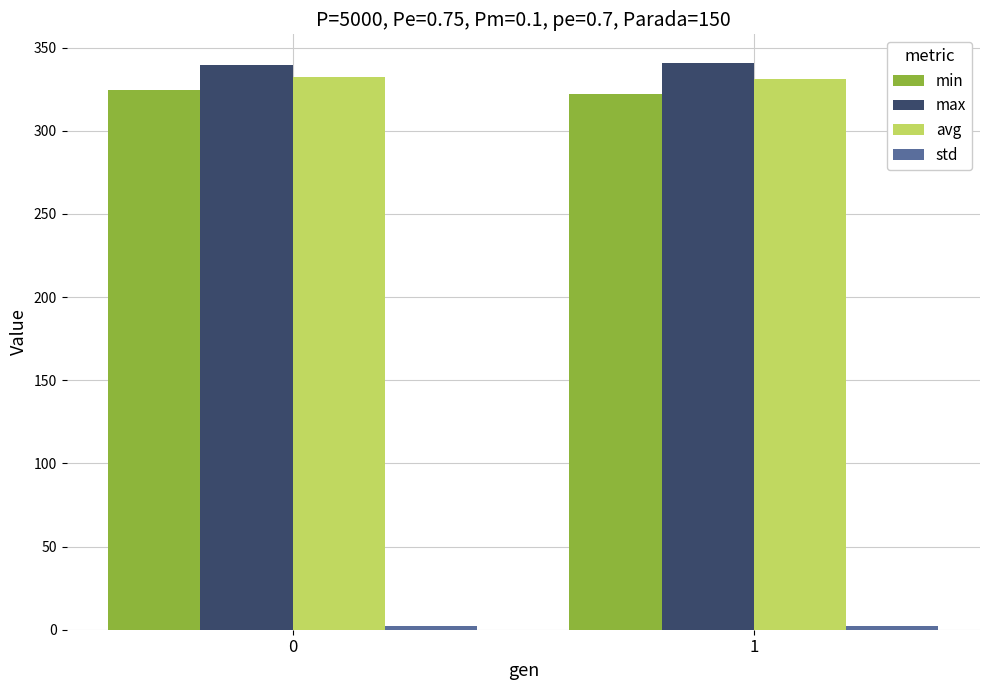

How many categories are shown in the chart?

2